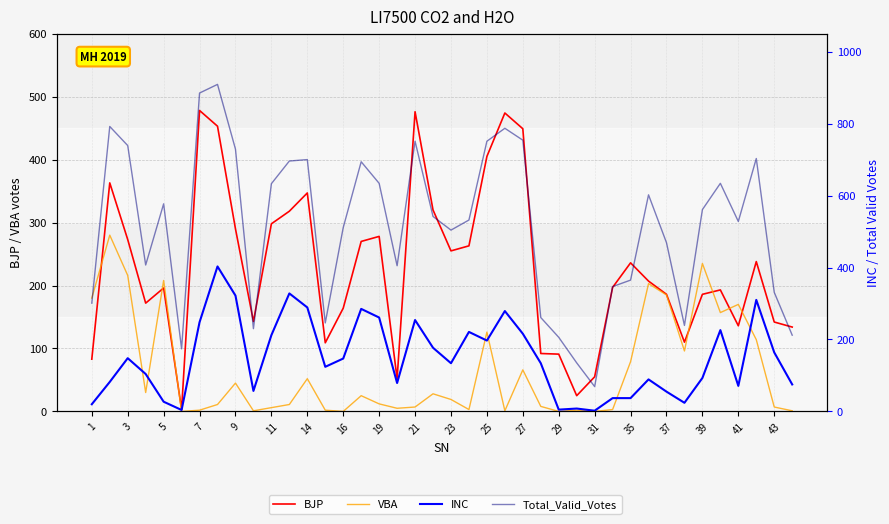

True or false: VBA has more than 1 interior local peaks.

True